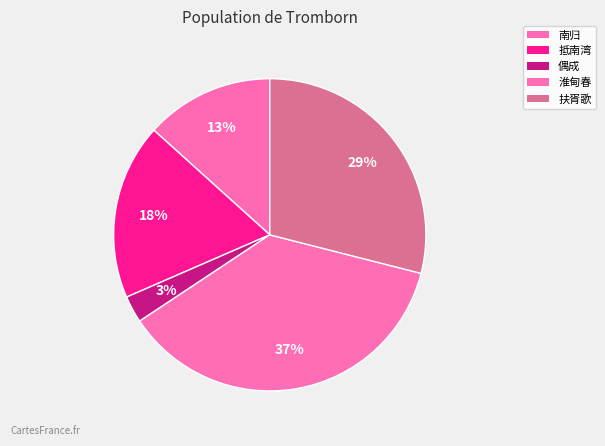

Count the number of slices in the pie.

5